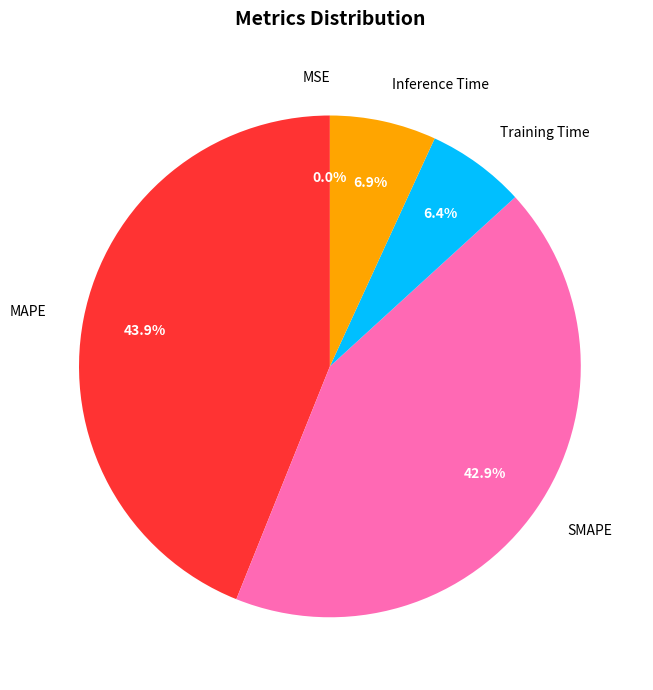

How much of the chart is everything except SMAPE?

57.1%